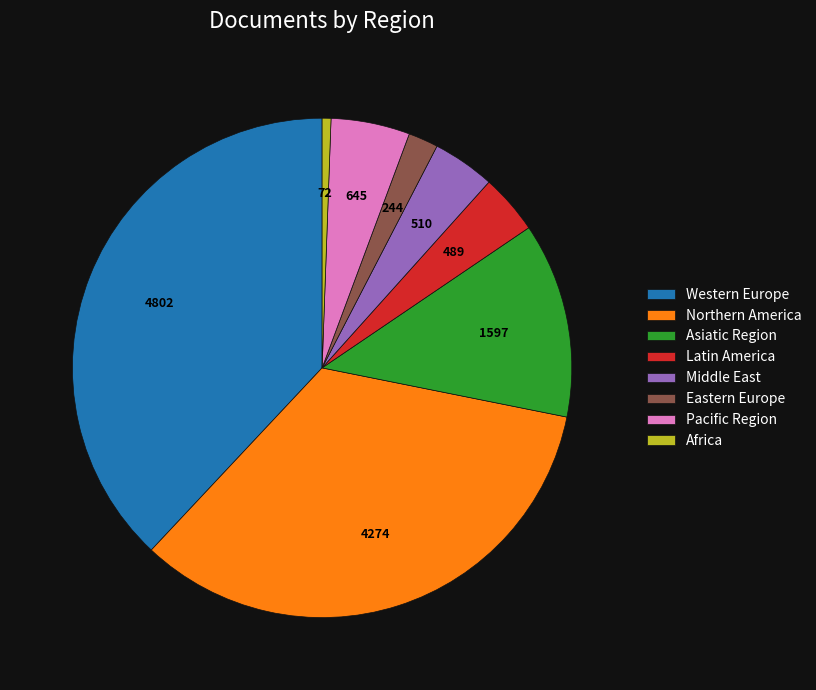

What is the ratio of the value at Northern America to the value at Pacific Region?

6.6